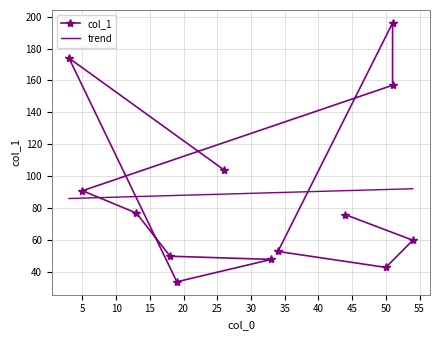

The value at 26 is 180. True or false?

False